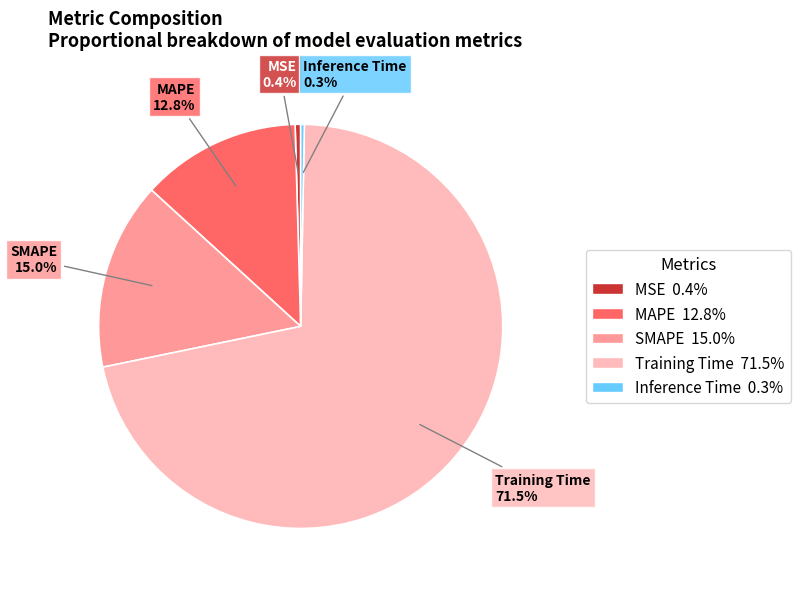

How many slices are in this pie chart?

5